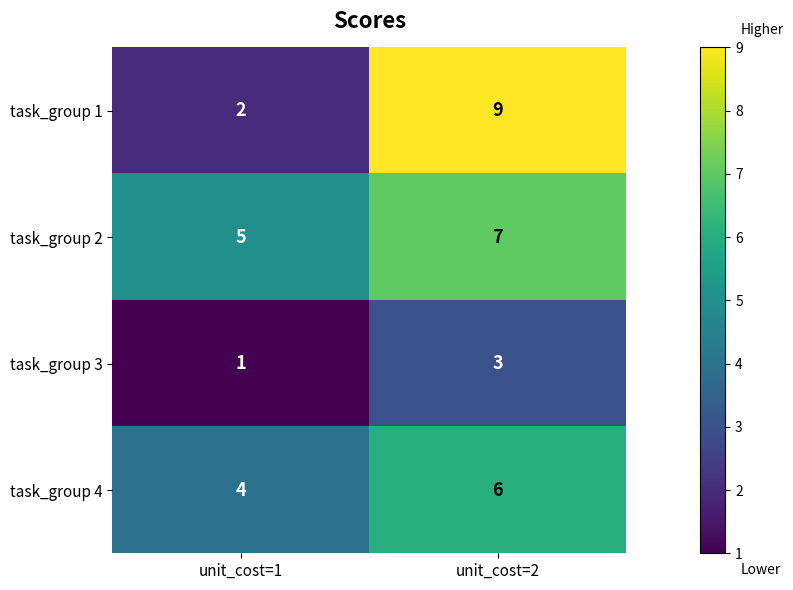

At which category is the sum across all series the highest?

unit_cost=2